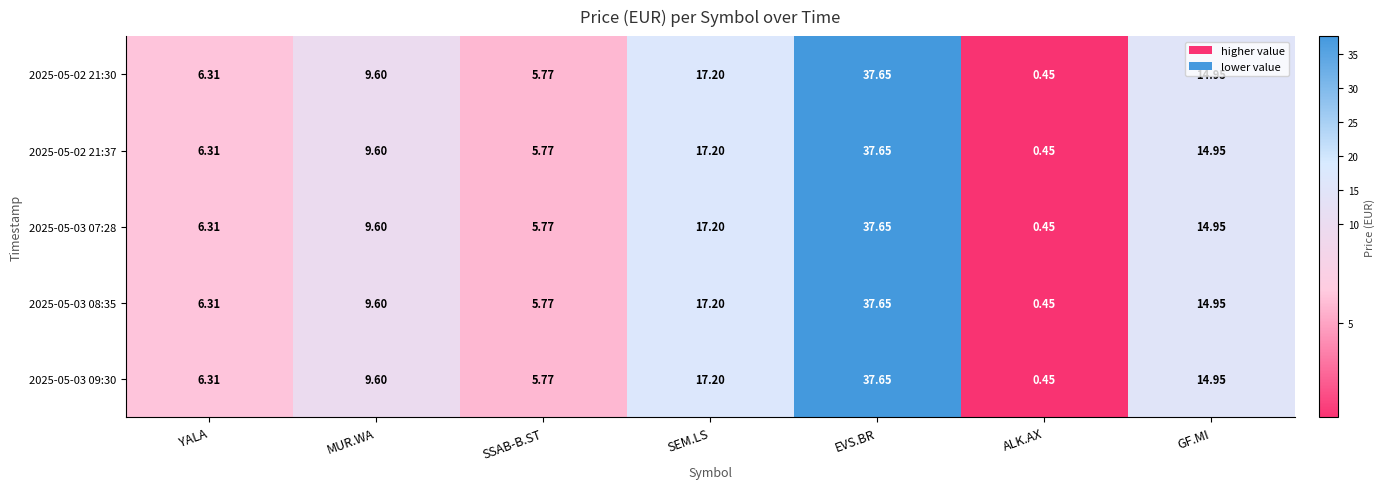

Is the value of 2025-05-02 21:30 at SSAB-B.ST greater than the value of 2025-05-03 07:28 at MUR.WA?

No